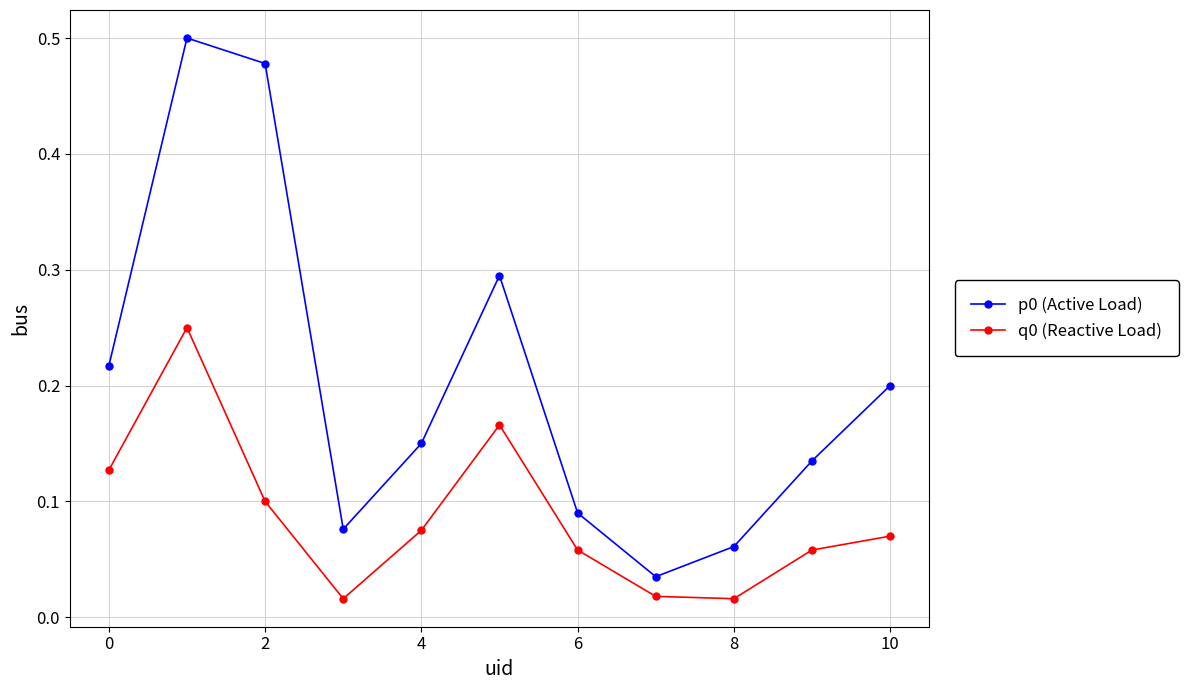

True or false: q0 (Reactive Load) and p0 (Active Load) cross at least once.

False